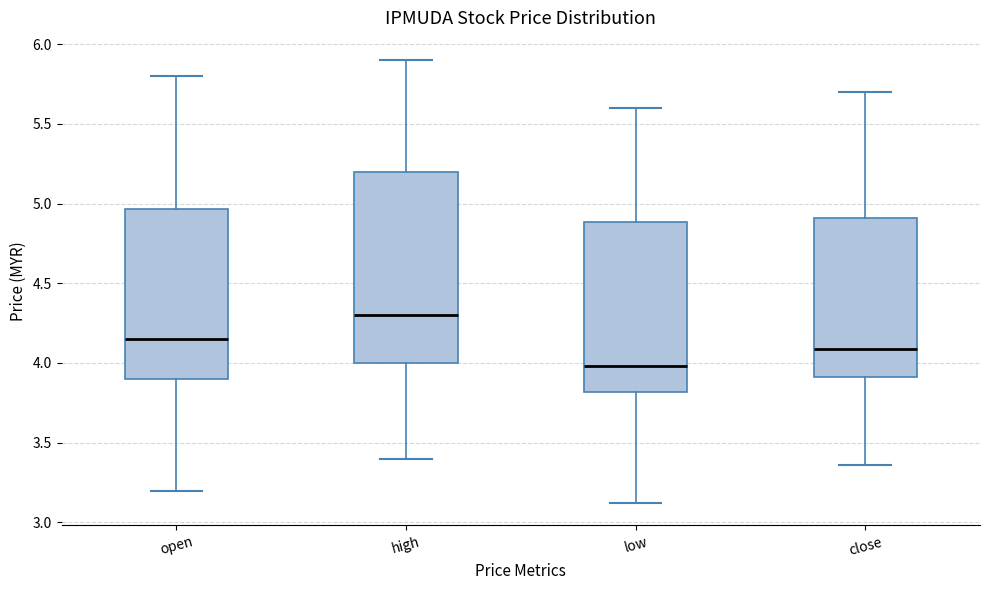

Where is the lower edge of the box for open on the y-axis? The values are not printed on the chart, so give them approximately, as read against the axis.

3.90